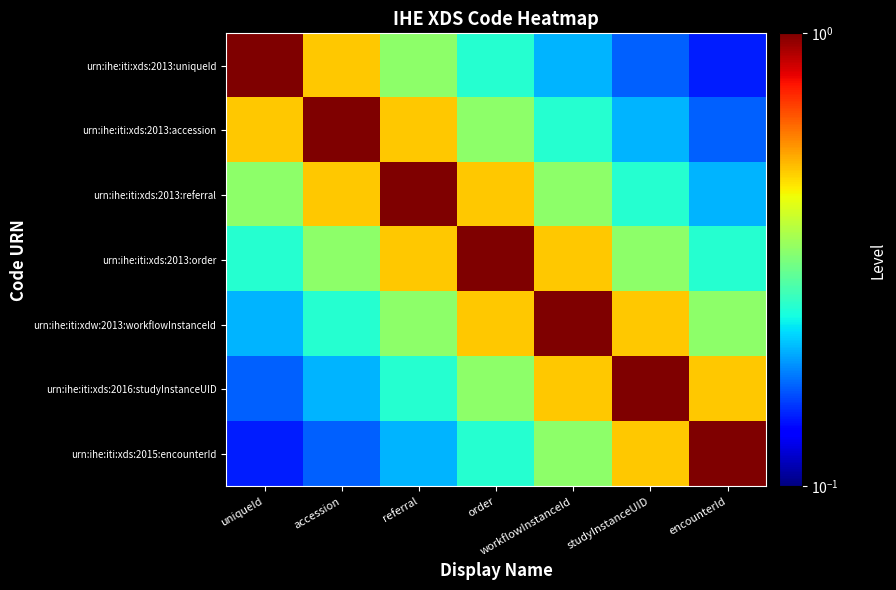

Rank the series at order from highest to lowest value.

urn:ihe:iti:xds:2013:order, urn:ihe:iti:xds:2013:referral, urn:ihe:iti:xdw:2013:workflowInstanceId, urn:ihe:iti:xds:2013:accession, urn:ihe:iti:xds:2016:studyInstanceUID, urn:ihe:iti:xds:2013:uniqueId, urn:ihe:iti:xds:2015:encounterId